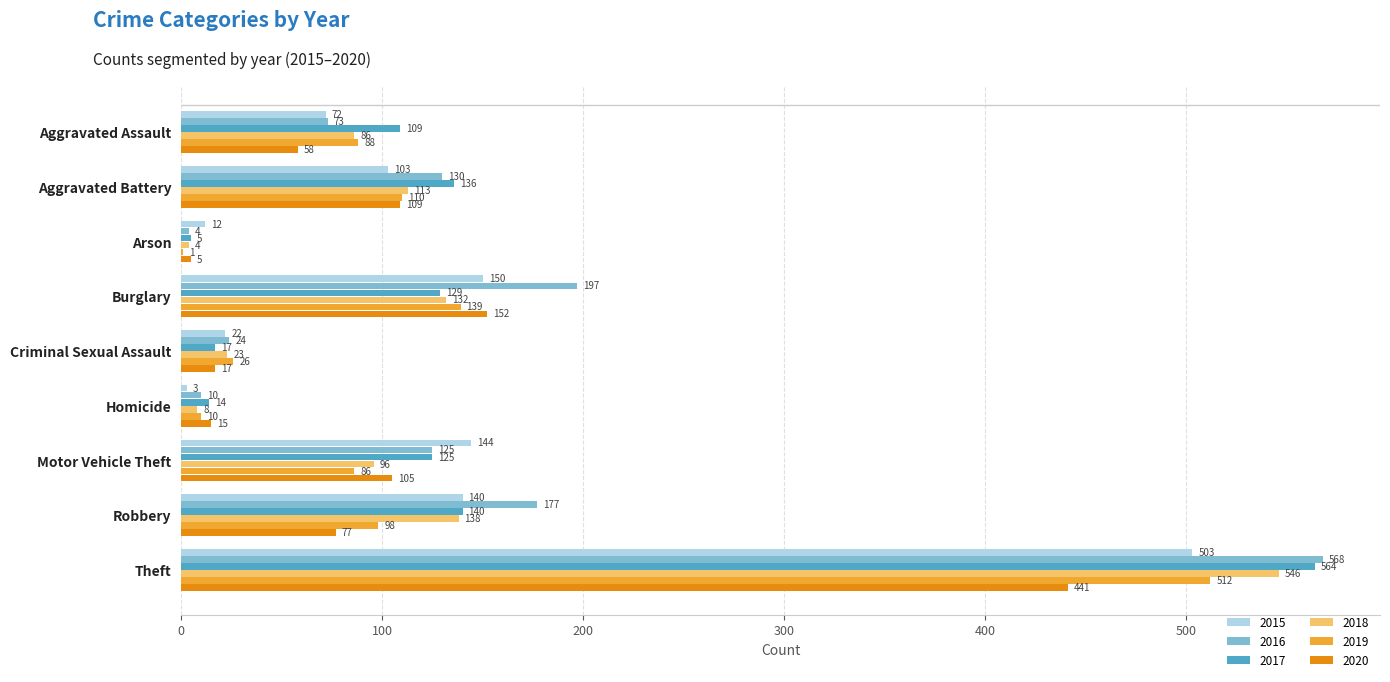

The 2019 series shows 10 at Homicide. True or false?

True